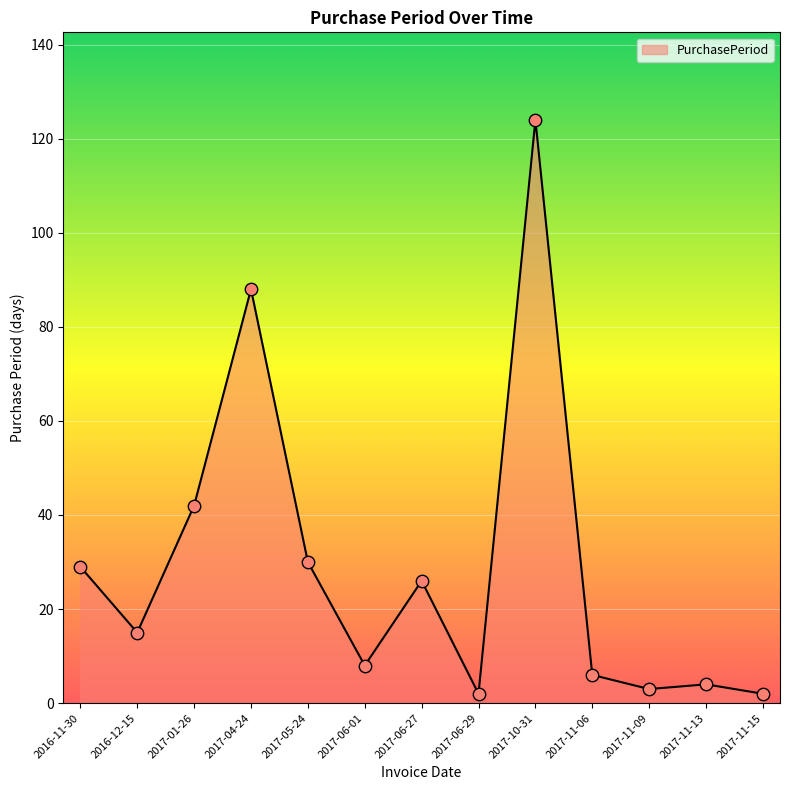

What is the ratio of the value at 2017-06-29 to the value at 2017-05-24?

0.1